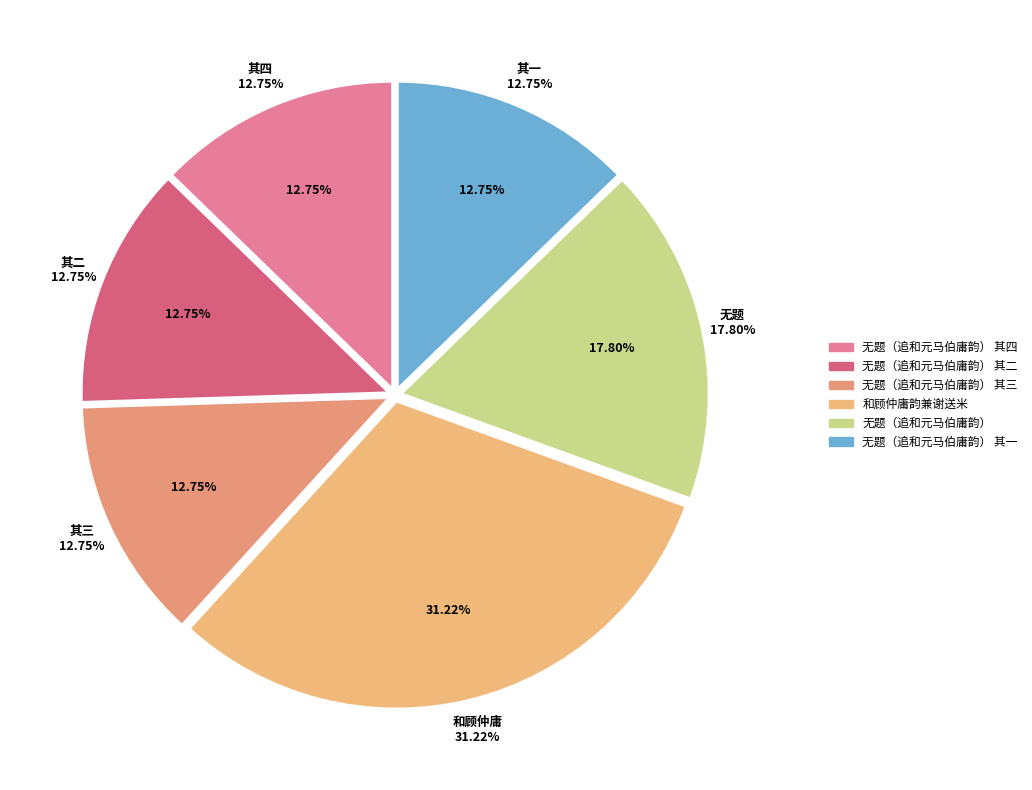

What is the ratio of the value at 无题（追和元马伯庸韵） 其四 to the value at 无题（追和元马伯庸韵） 其一?

1.0